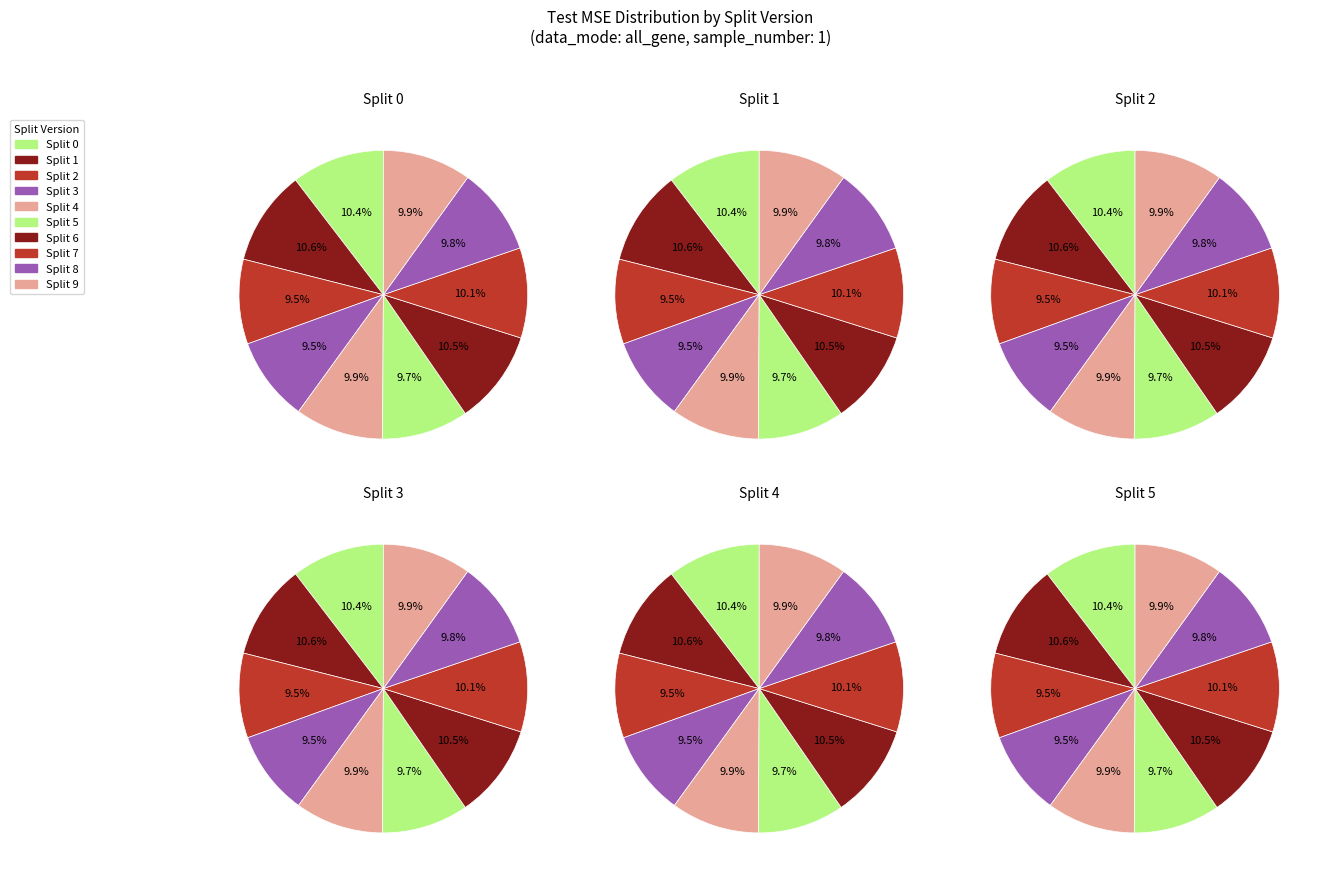

What portion of the pie excludes 4?

90.1%